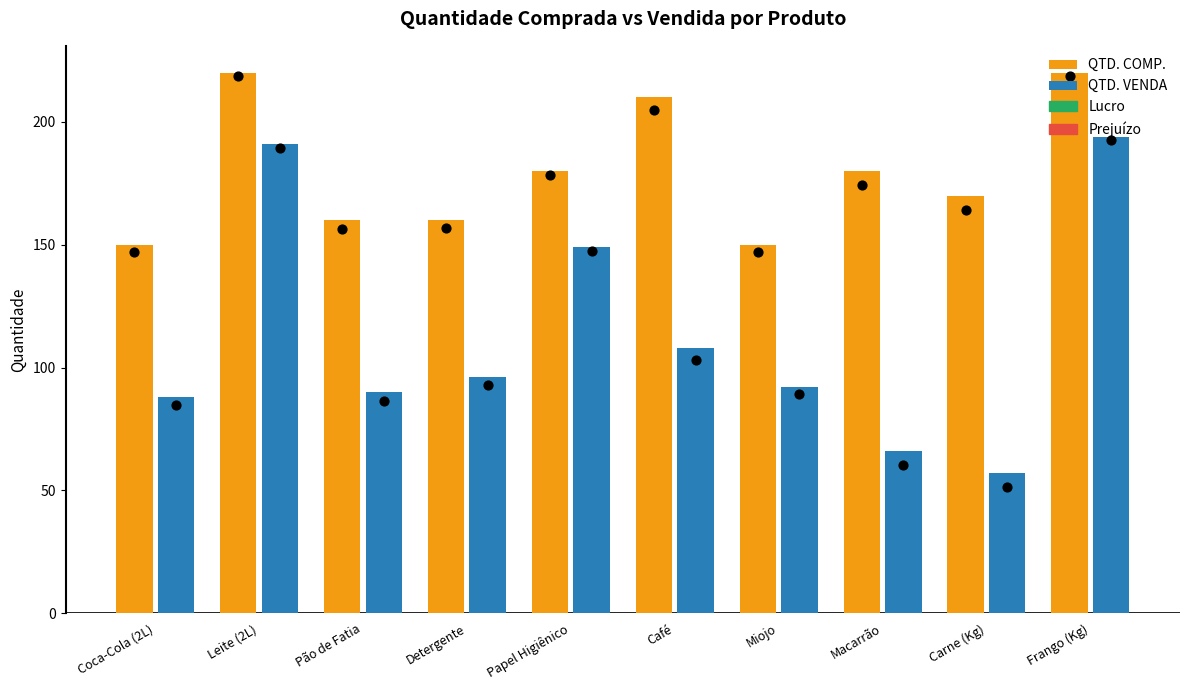

Which series has the largest total across all categories?

QTD. COMP.